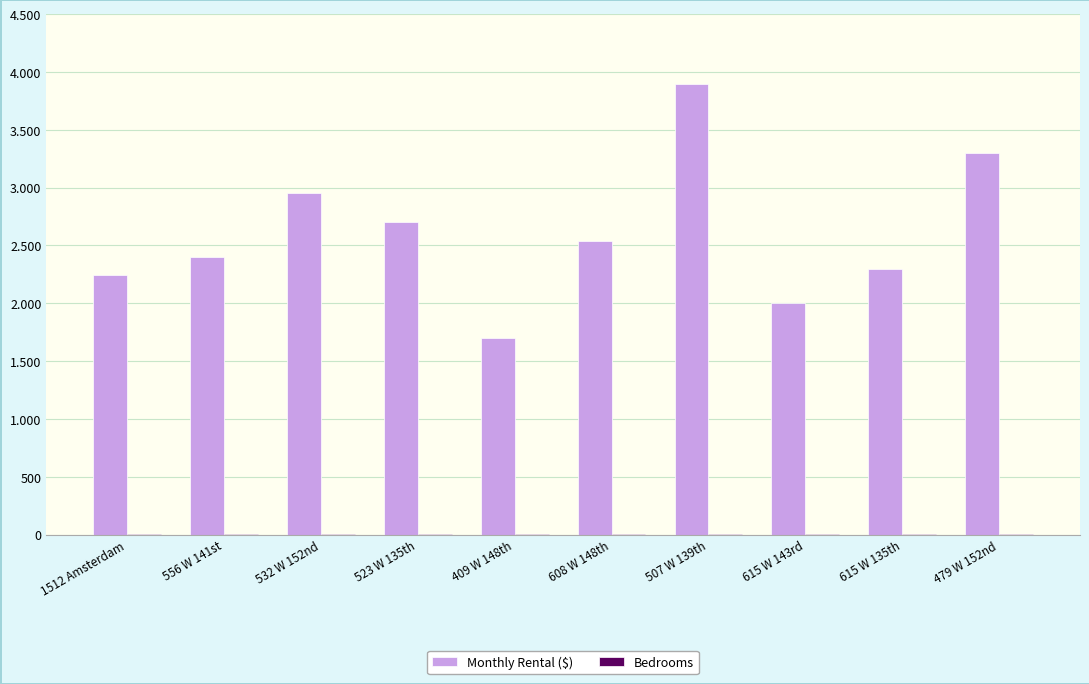

What is the average value of the Bedrooms series?

2